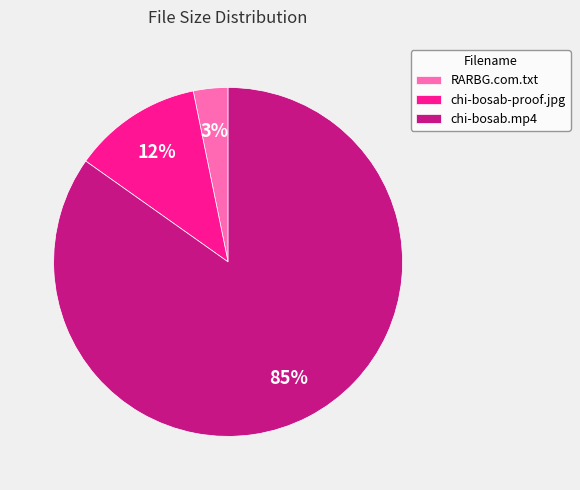

How many slices are in this pie chart?

3